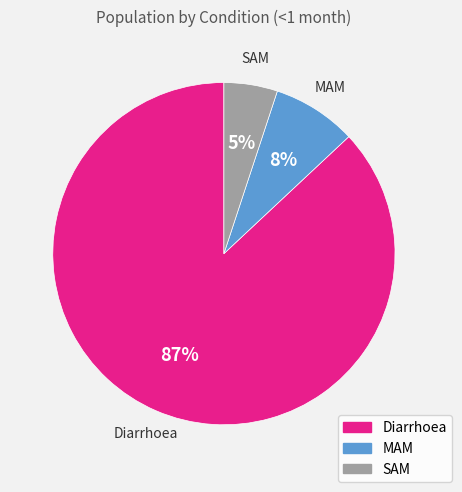

Count the number of slices in the pie.

3